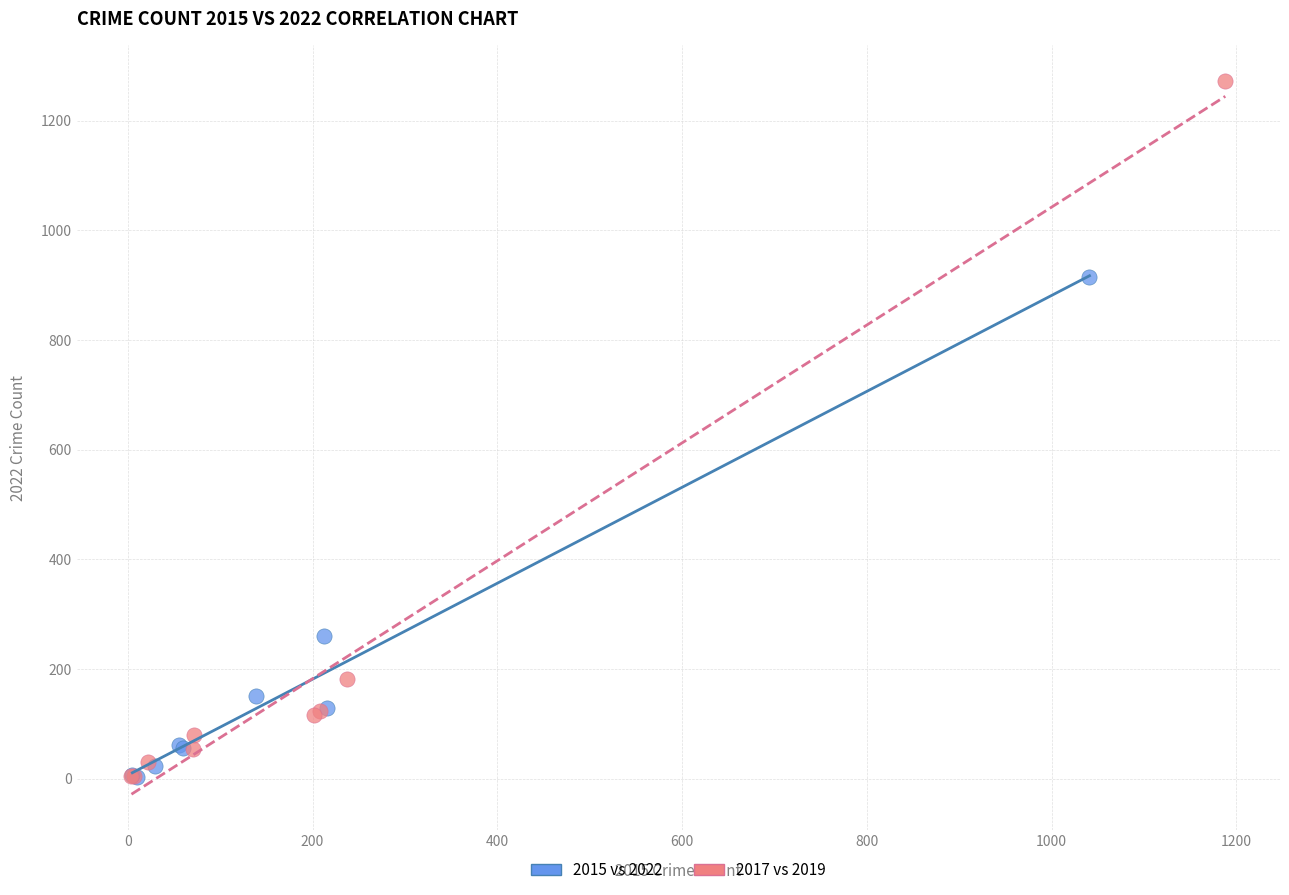

Which series has the widest spread of Y values?

2017 vs 2019